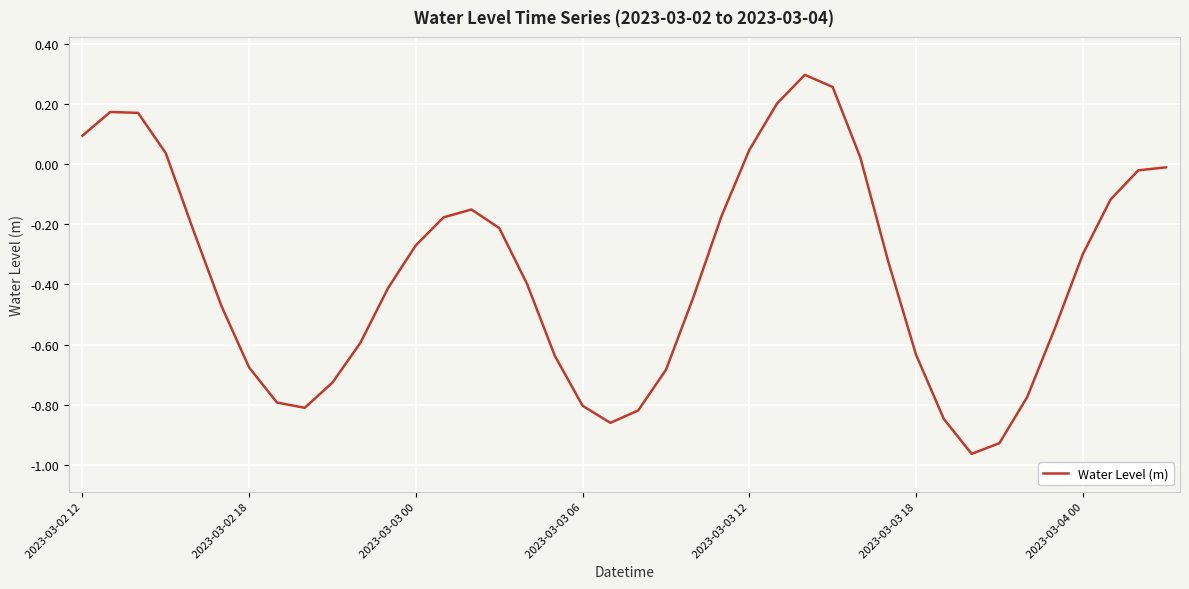

Does the chart display data point markers on the line(s)?

No